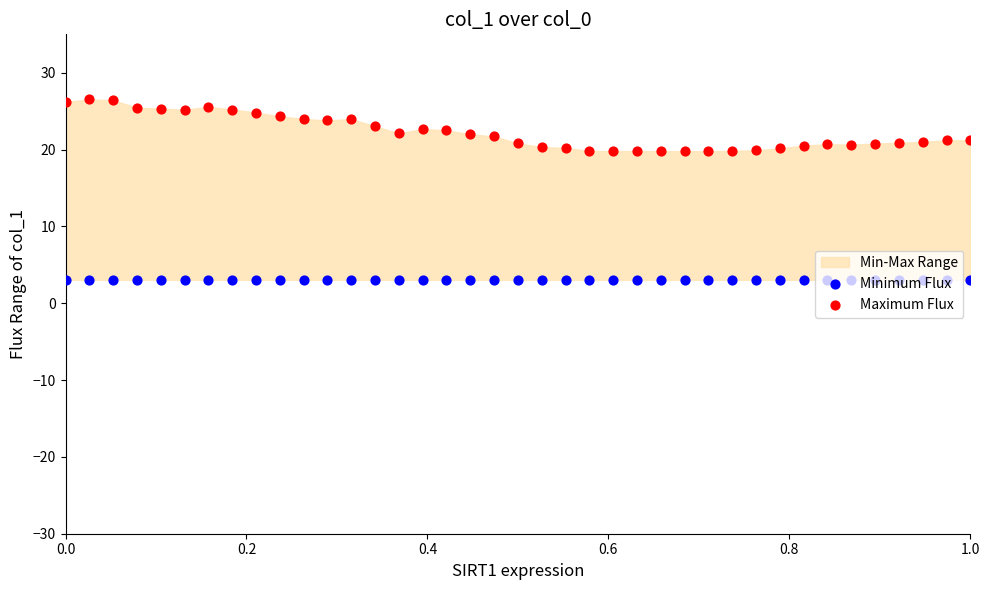

At how many categories does at least one series exceed 21?

21